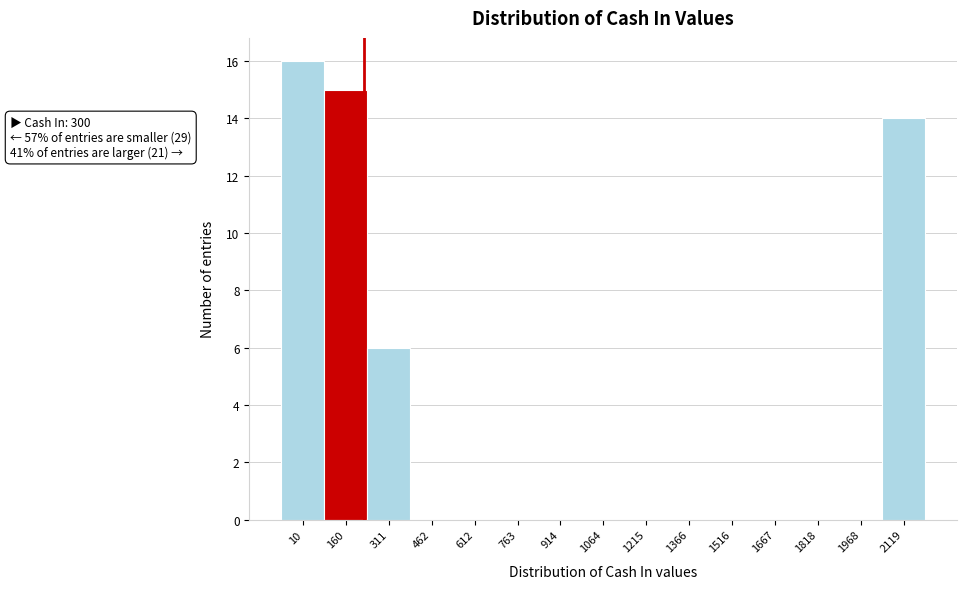

Reading right to left, what are all the values shown in this chart?

2119=14	1968=0	1818=0	1667=0	1516=0	1366=0	1215=0	1064=0	914=0	763=0	612=0	462=0	311=6	160=15	10=16